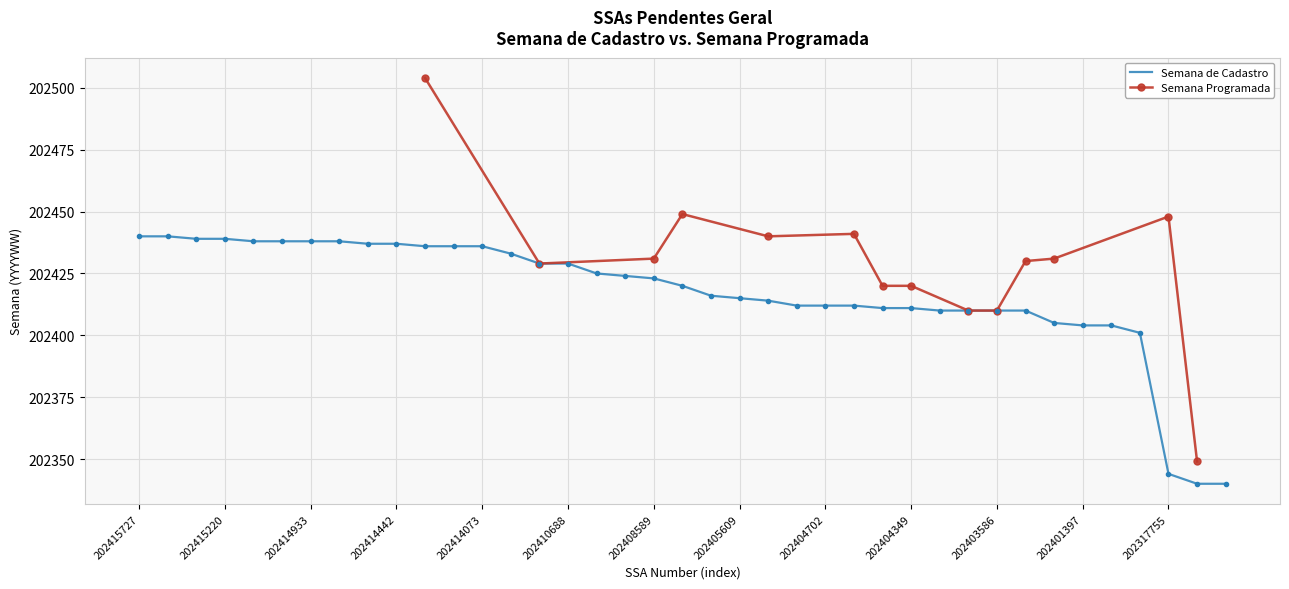

At which label is the value closest to 202390?

202400168